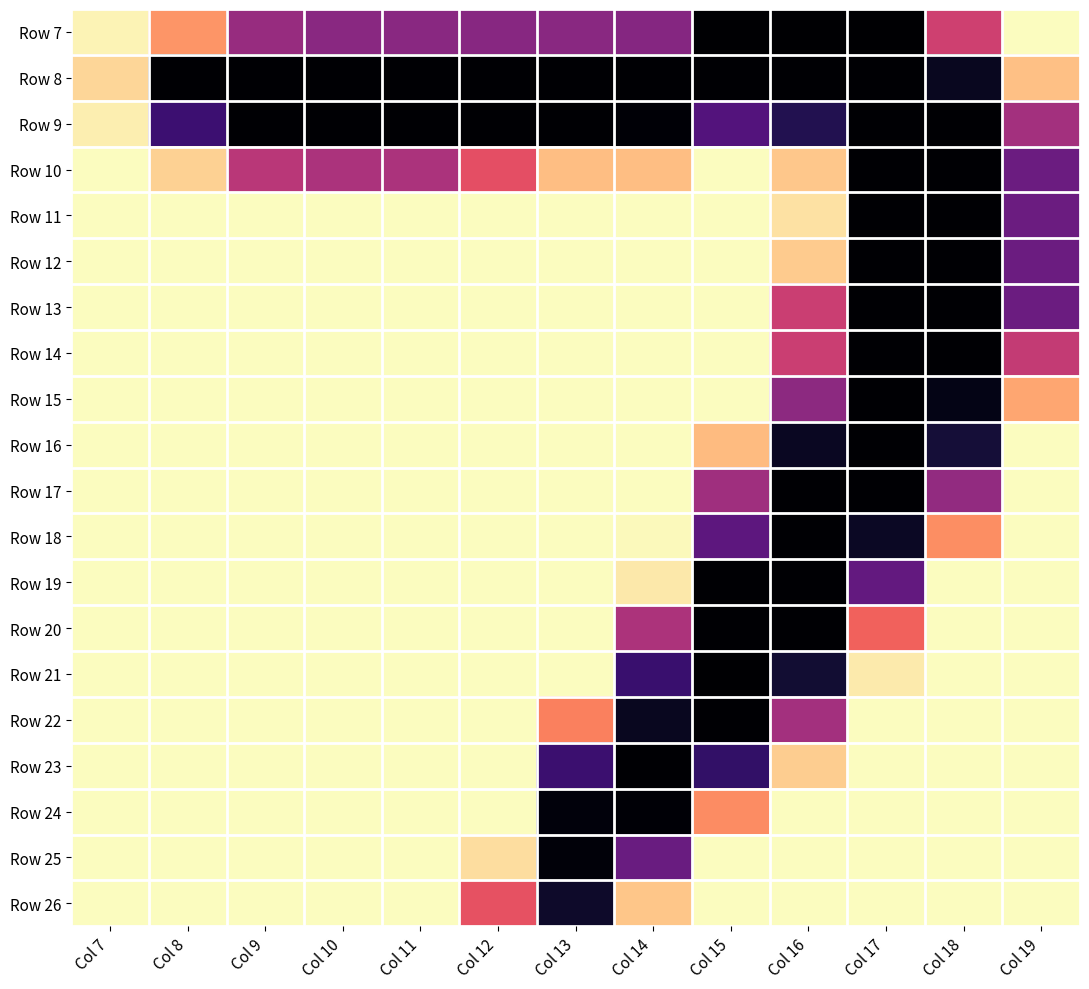

Reading left to right, transcribe all the data shown in this chart.

Row 7: Col 7=5	Col 8=56	Col 9=145	Col 10=154	Col 11=154	Col 12=155	Col 13=154	Col 14=156	Col 15=254	Col 16=254	Col 17=254	Col 18=112	Col 19=0
Row 8: Col 7=21	Col 8=253	Col 9=253	Col 10=253	Col 11=253	Col 12=253	Col 13=253	Col 14=253	Col 15=253	Col 16=253	Col 17=253	Col 18=239	Col 19=33
Row 9: Col 7=8	Col 8=202	Col 9=253	Col 10=253	Col 11=253	Col 12=253	Col 13=253	Col 14=252	Col 15=188	Col 16=218	Col 17=253	Col 18=253	Col 19=138
Row 10: Col 7=0	Col 8=24	Col 9=125	Col 10=133	Col 11=133	Col 12=97	Col 13=34	Col 14=34	Col 15=0	Col 16=29	Col 17=253	Col 18=253	Col 19=173
Row 11: Col 7=0	Col 8=0	Col 9=0	Col 10=0	Col 11=0	Col 12=0	Col 13=0	Col 14=0	Col 15=0	Col 16=15	Col 17=253	Col 18=253	Col 19=173
Row 12: Col 7=0	Col 8=0	Col 9=0	Col 10=0	Col 11=0	Col 12=0	Col 13=0	Col 14=0	Col 15=0	Col 16=27	Col 17=253	Col 18=253	Col 19=173
Row 13: Col 7=0	Col 8=0	Col 9=0	Col 10=0	Col 11=0	Col 12=0	Col 13=0	Col 14=0	Col 15=0	Col 16=115	Col 17=253	Col 18=253	Col 19=173
Row 14: Col 7=0	Col 8=0	Col 9=0	Col 10=0	Col 11=0	Col 12=0	Col 13=0	Col 14=0	Col 15=0	Col 16=115	Col 17=253	Col 18=253	Col 19=119
Row 15: Col 7=0	Col 8=0	Col 9=0	Col 10=0	Col 11=0	Col 12=0	Col 13=0	Col 14=0	Col 15=0	Col 16=152	Col 17=253	Col 18=244	Col 19=47
Row 16: Col 7=0	Col 8=0	Col 9=0	Col 10=0	Col 11=0	Col 12=0	Col 13=0	Col 14=0	Col 15=36	Col 16=238	Col 17=253	Col 18=228	Col 19=0
Row 17: Col 7=0	Col 8=0	Col 9=0	Col 10=0	Col 11=0	Col 12=0	Col 13=0	Col 14=0	Col 15=140	Col 16=253	Col 17=253	Col 18=148	Col 19=0
Row 18: Col 7=0	Col 8=0	Col 9=0	Col 10=0	Col 11=0	Col 12=0	Col 13=0	Col 14=2	Col 15=182	Col 16=253	Col 17=237	Col 18=60	Col 19=0
Row 19: Col 7=0	Col 8=0	Col 9=0	Col 10=0	Col 11=0	Col 12=0	Col 13=0	Col 14=11	Col 15=253	Col 16=253	Col 17=178	Col 18=0	Col 19=0
Row 20: Col 7=0	Col 8=0	Col 9=0	Col 10=0	Col 11=0	Col 12=0	Col 13=0	Col 14=132	Col 15=253	Col 16=253	Col 17=84	Col 18=0	Col 19=0
Row 21: Col 7=0	Col 8=0	Col 9=0	Col 10=0	Col 11=0	Col 12=0	Col 13=0	Col 14=204	Col 15=254	Col 16=230	Col 17=10	Col 18=0	Col 19=0
Row 22: Col 7=0	Col 8=0	Col 9=0	Col 10=0	Col 11=0	Col 12=0	Col 13=67	Col 14=239	Col 15=253	Col 16=138	Col 17=0	Col 18=0	Col 19=0
Row 23: Col 7=0	Col 8=0	Col 9=0	Col 10=0	Col 11=0	Col 12=0	Col 13=203	Col 14=253	Col 15=208	Col 16=26	Col 17=0	Col 18=0	Col 19=0
Row 24: Col 7=0	Col 8=0	Col 9=0	Col 10=0	Col 11=0	Col 12=0	Col 13=249	Col 14=252	Col 15=61	Col 16=0	Col 17=0	Col 18=0	Col 19=0
Row 25: Col 7=0	Col 8=0	Col 9=0	Col 10=0	Col 11=0	Col 12=17	Col 13=250	Col 14=174	Col 15=0	Col 16=0	Col 17=0	Col 18=0	Col 19=0
Row 26: Col 7=0	Col 8=0	Col 9=0	Col 10=0	Col 11=0	Col 12=95	Col 13=234	Col 14=30	Col 15=0	Col 16=0	Col 17=0	Col 18=0	Col 19=0